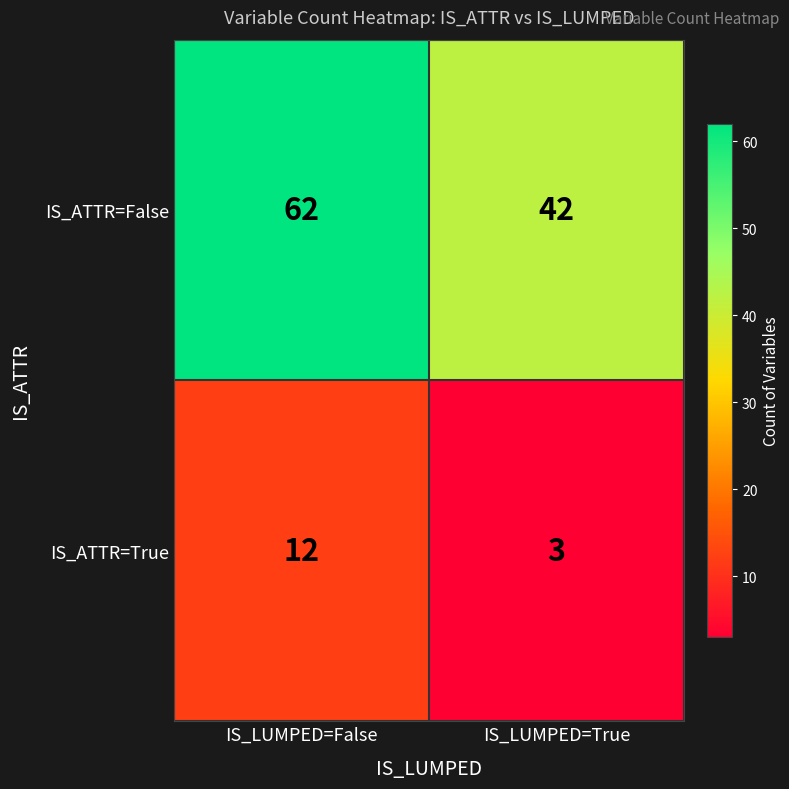

Reading left to right, transcribe all the data shown in this chart.

IS_ATTR=False: 62	42
IS_ATTR=True: 12	3